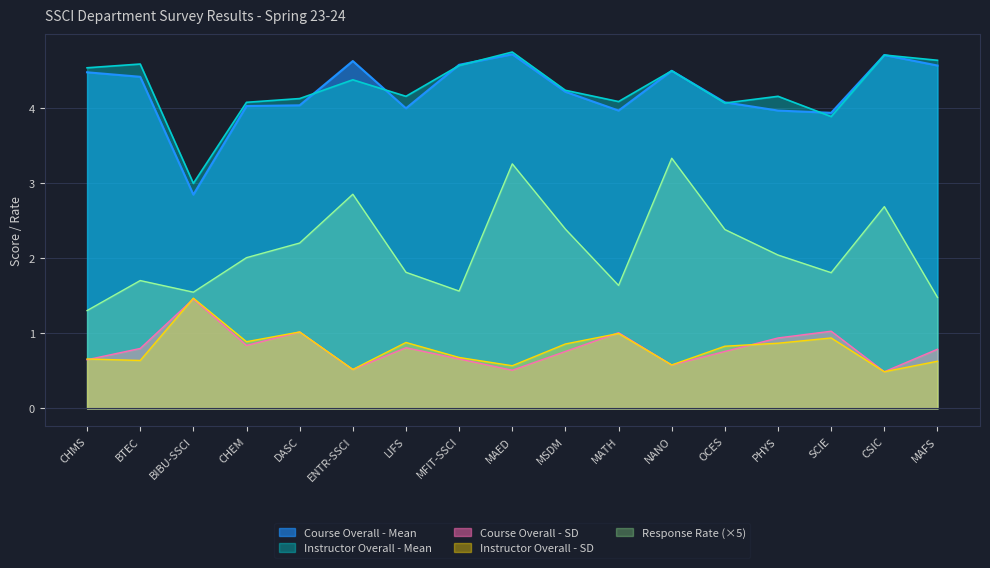

True or false: Response Rate and Course Overall - SD cross at least once.

False